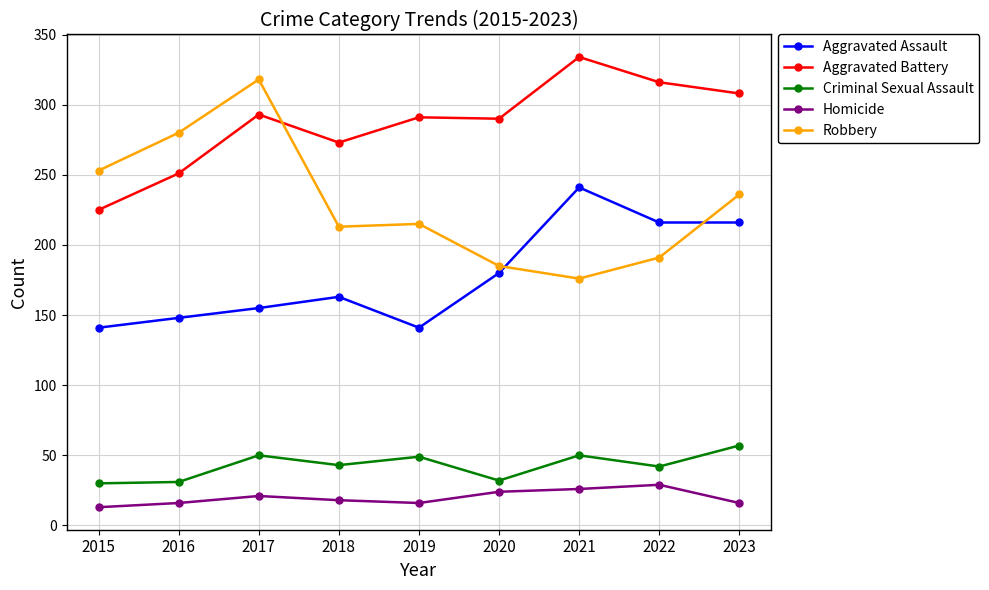

What is the total value across all series at 2019?

712